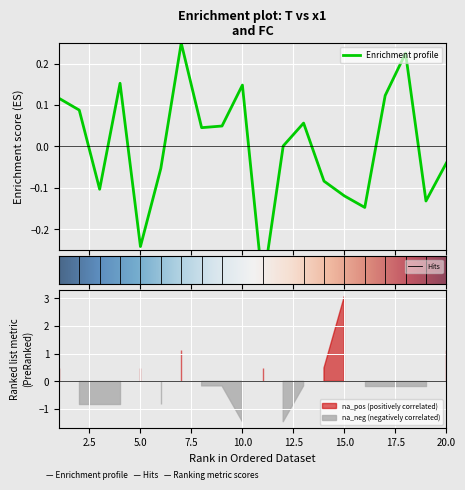

Which category has the lowest value across all series?

11